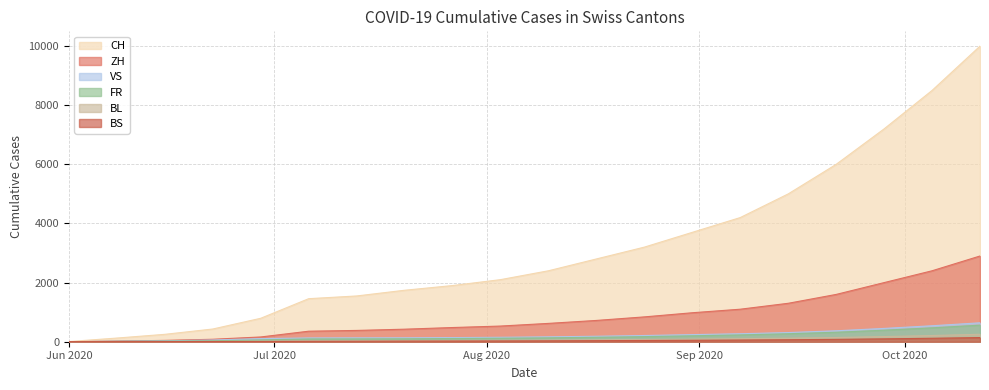

What is the label of the 15th point from the right?

2020-07-06